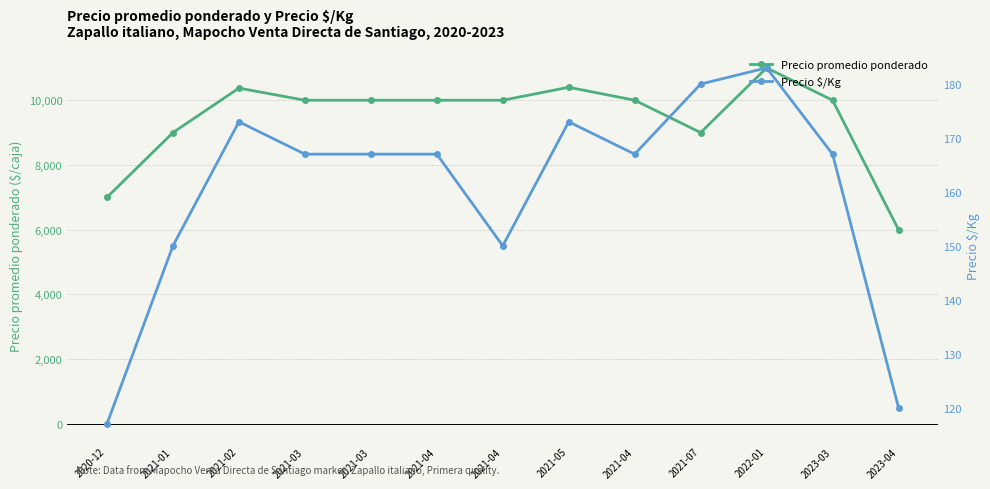

Rank the series by their average value, from lowest to highest.

Precio $/Kg, Precio promedio ponderado